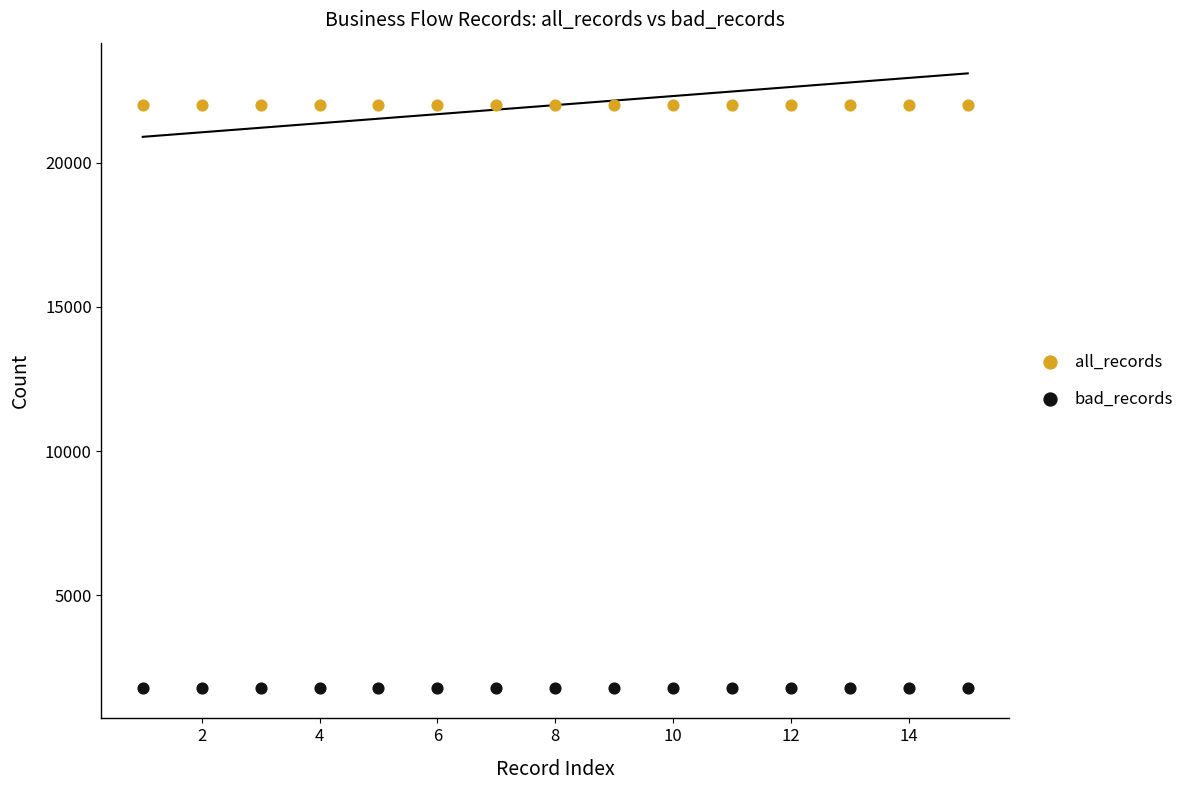

Which series contains the highest Y value?

all_records